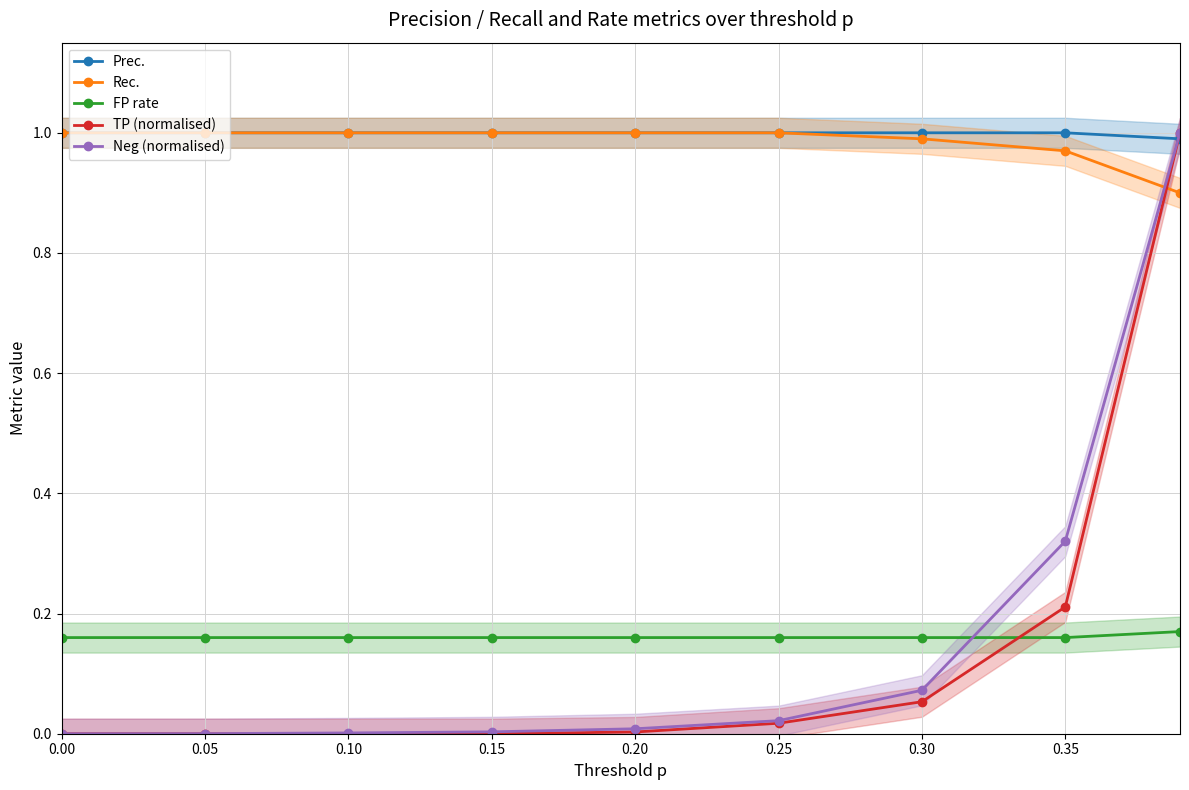

True or false: TP (normalised) has more than 2 points higher than both neighbors.

False